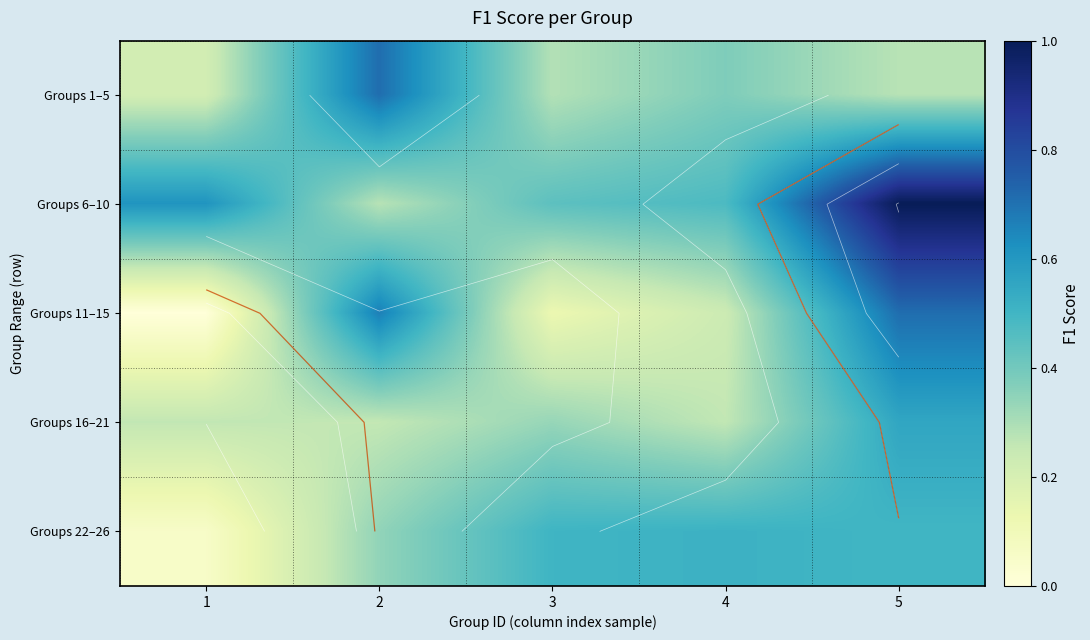

Is it true that Groups 16–21 equals 0.3 at 3?

True